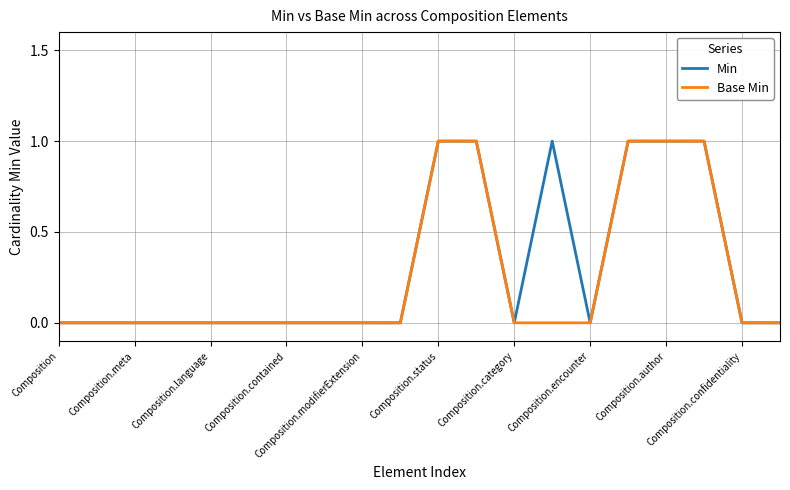

Reading left to right, what are all the values shown in this chart?

Min: 0	0	0	0	0	0	0	0	0	0	1	1	0	1	0	1	1	1	0	0
Base Min: 0	0	0	0	0	0	0	0	0	0	1	1	0	0	0	1	1	1	0	0